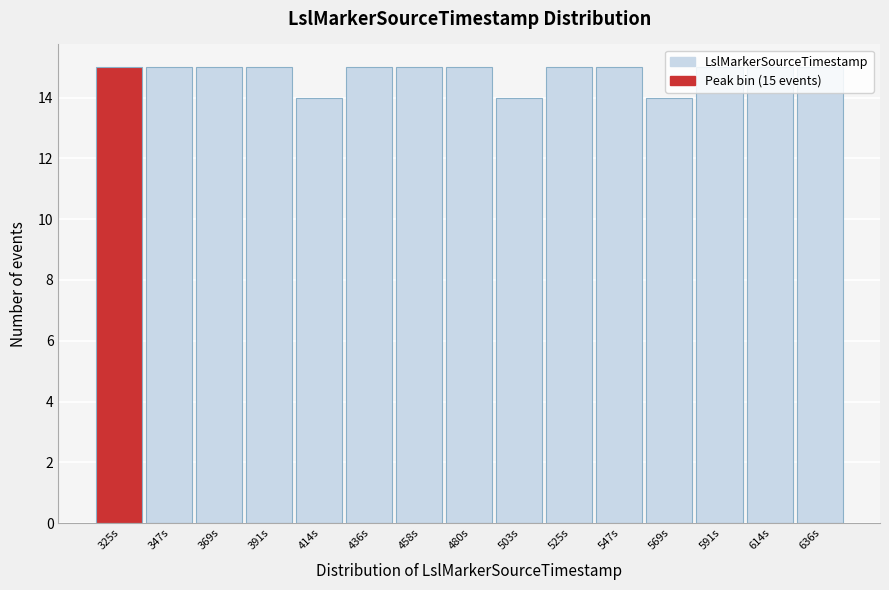

What is the maximum value shown in the chart?

15